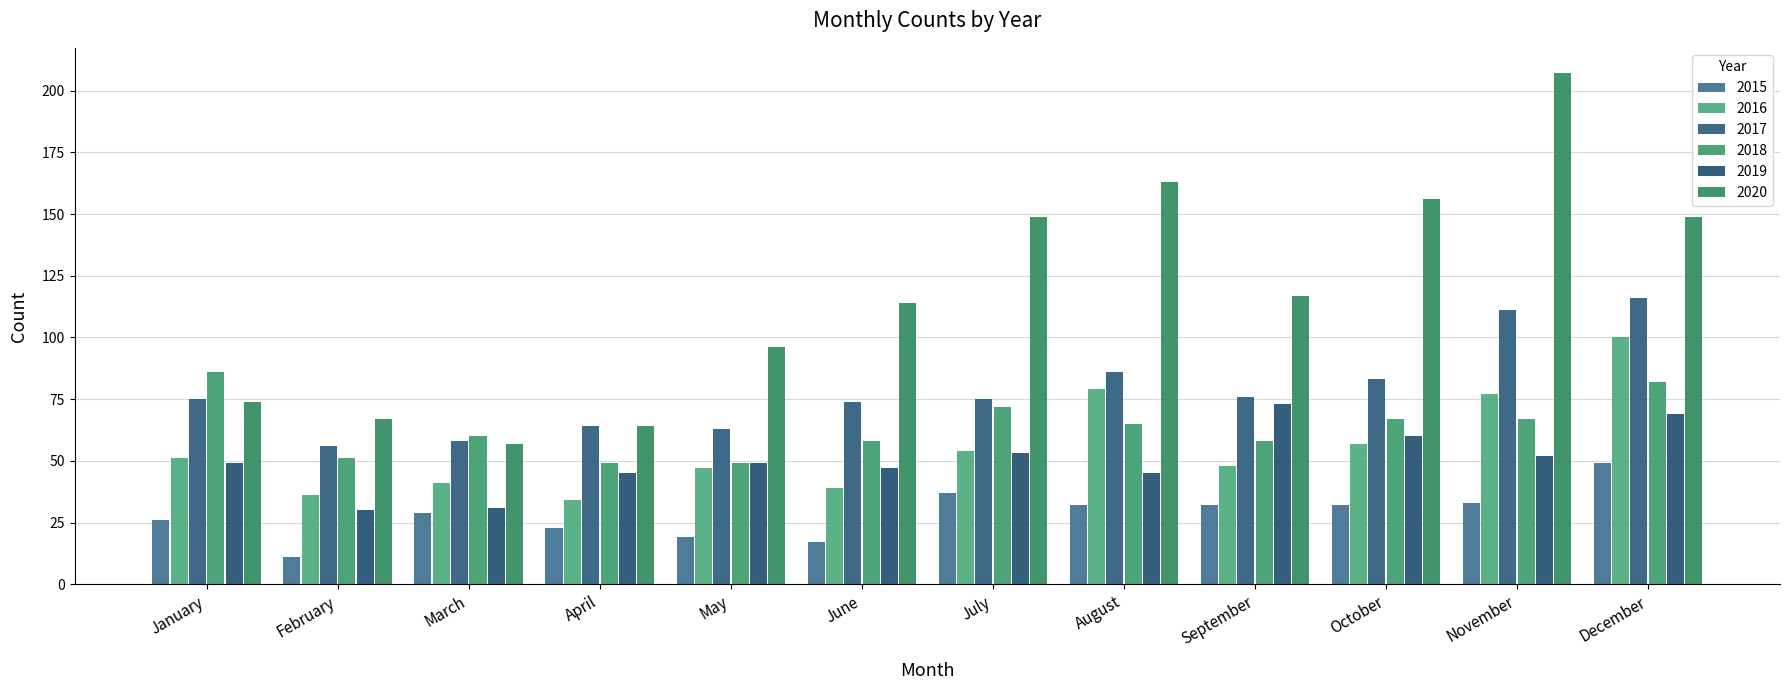

Does the chart contain any negative values?

No